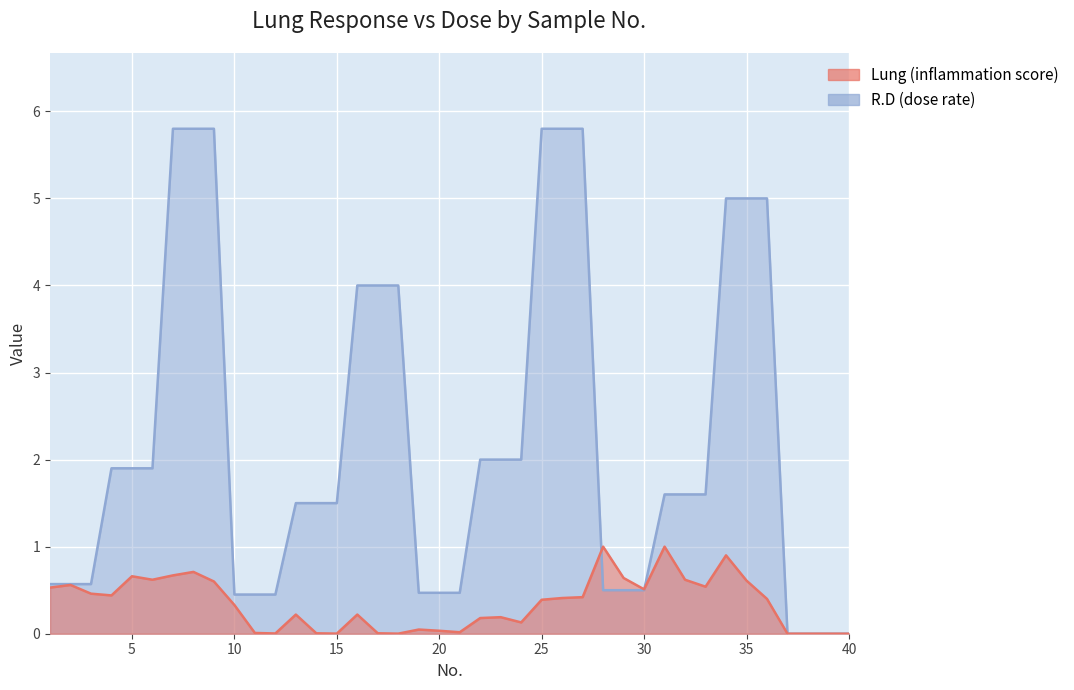

Which series changed the most between 7 and 22?

R.D